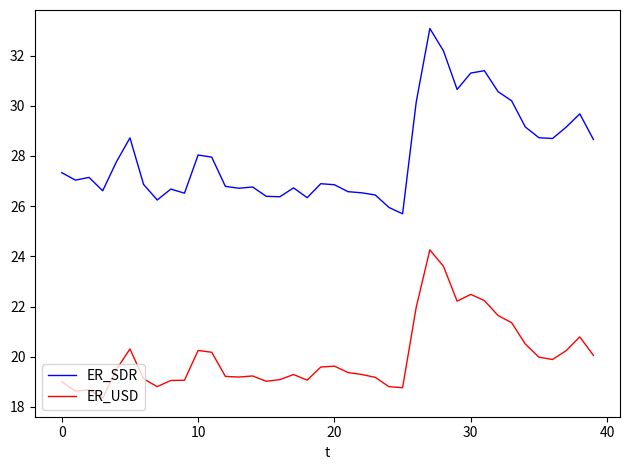

Is this an area chart (filled region under the line)?

No